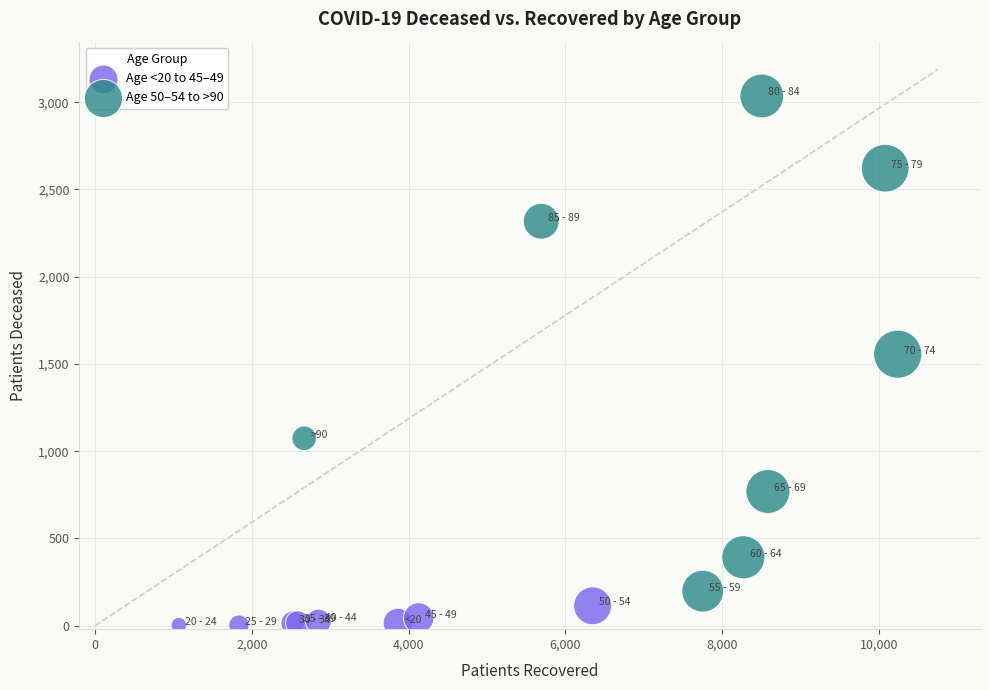

Which series reaches the maximum Y coordinate?

Age 50–54 to >90